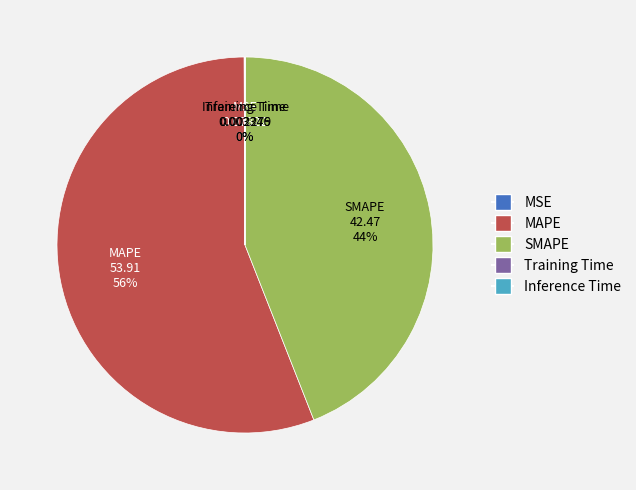

What is the ratio of the value at SMAPE to the value at MAPE?

0.8